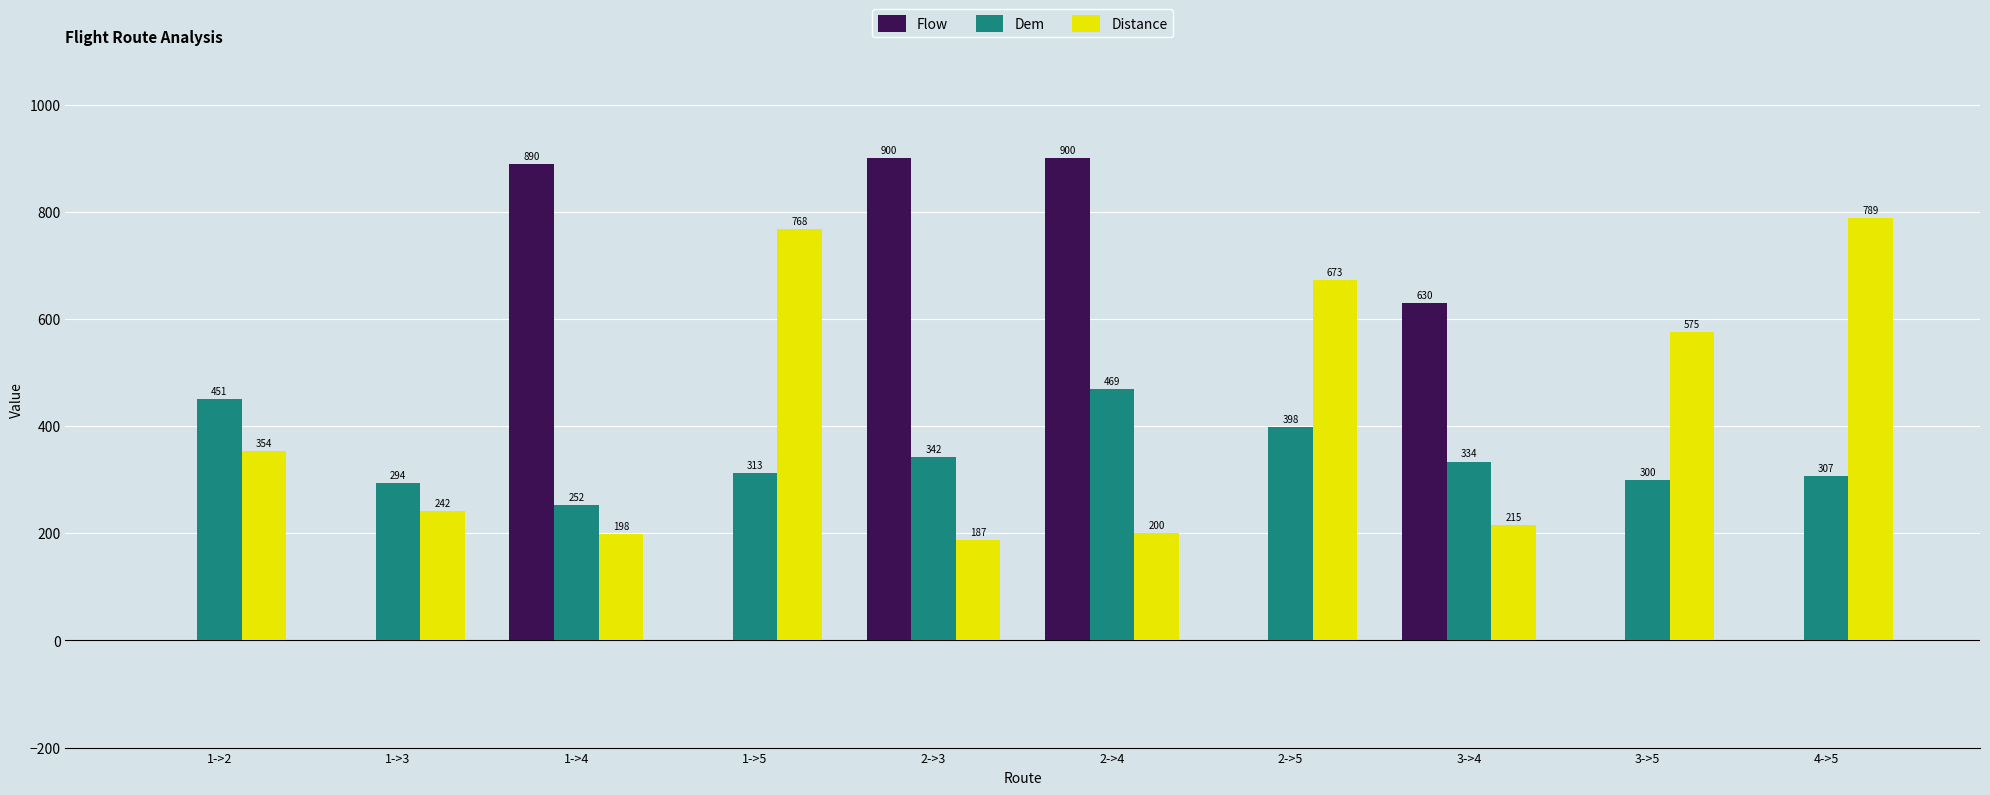

True or false: Distance has a value of 768 at 1->5.

True